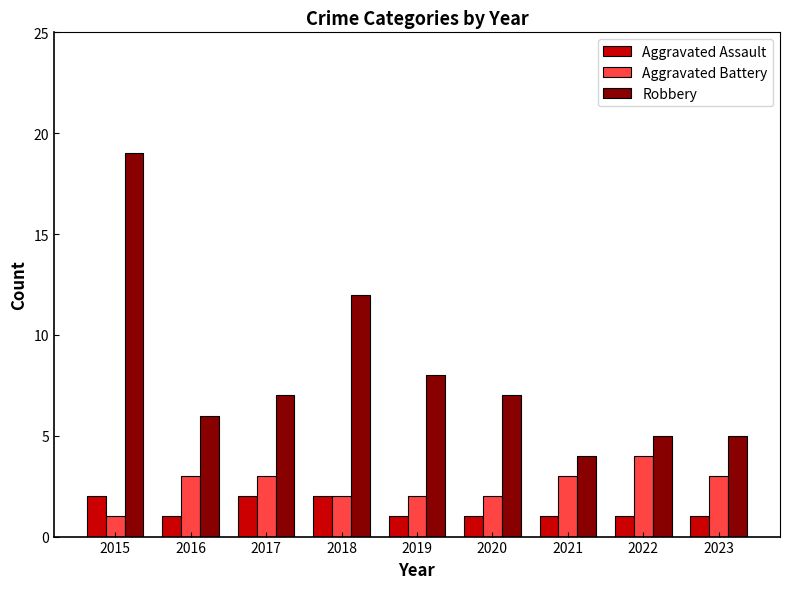

What is the difference between the maximum and minimum values in the Aggravated Assault series?

1